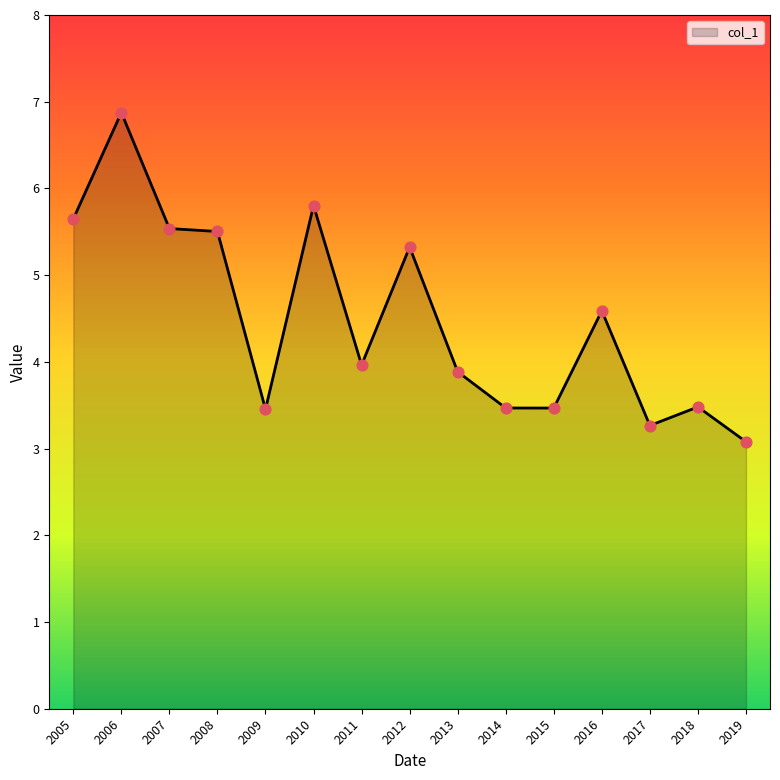

What is the ratio of the value at 2007 to the value at 2016?

1.2